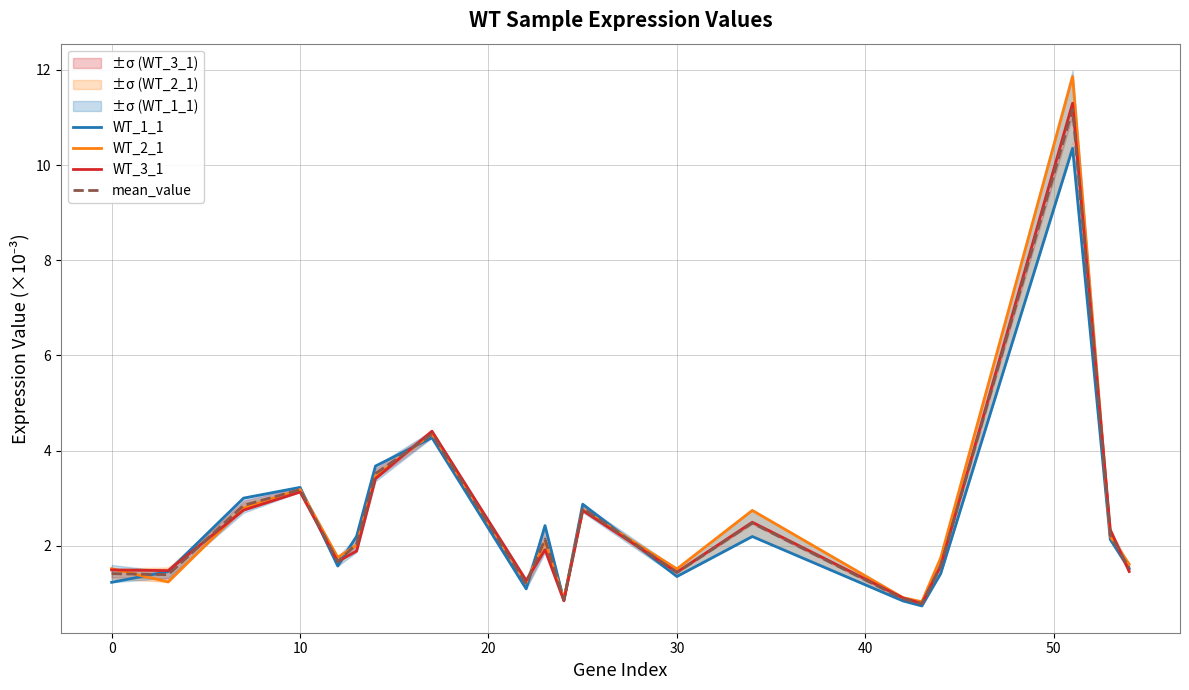

True or false: mean_value has a value of 1.4 at 30.

True